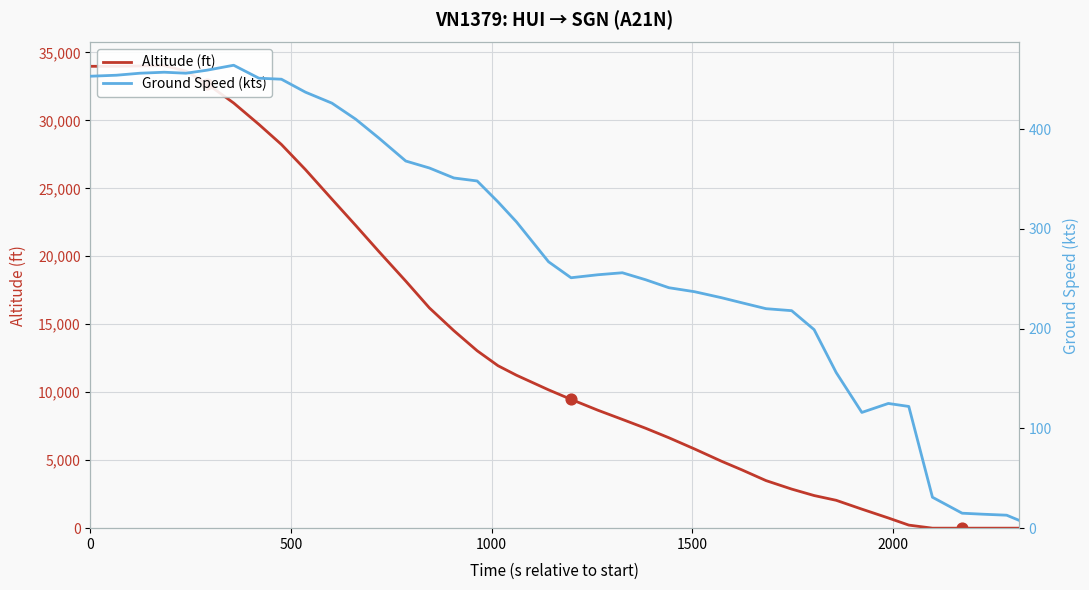

Which series contains the lowest Y value?

Altitude (ft)